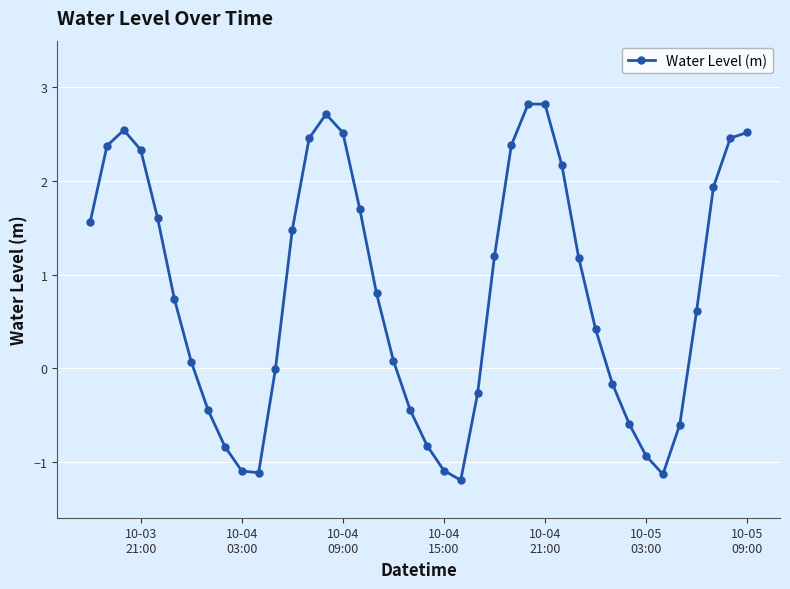

What is the maximum value shown in the chart?

2.8